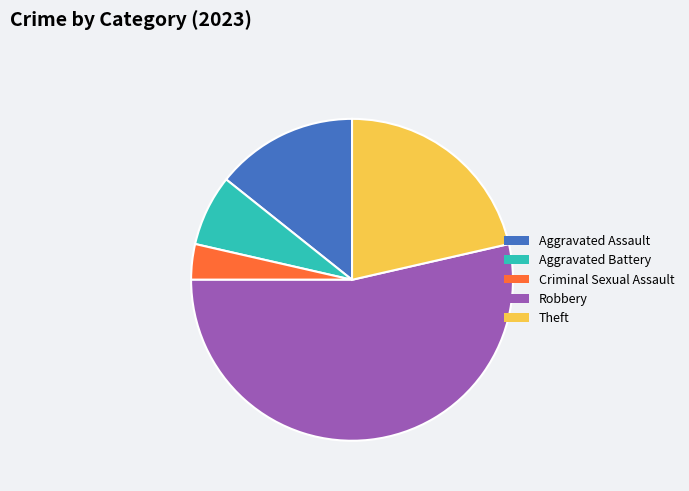

True or false: Aggravated Battery accounts for 7% of the total.

True